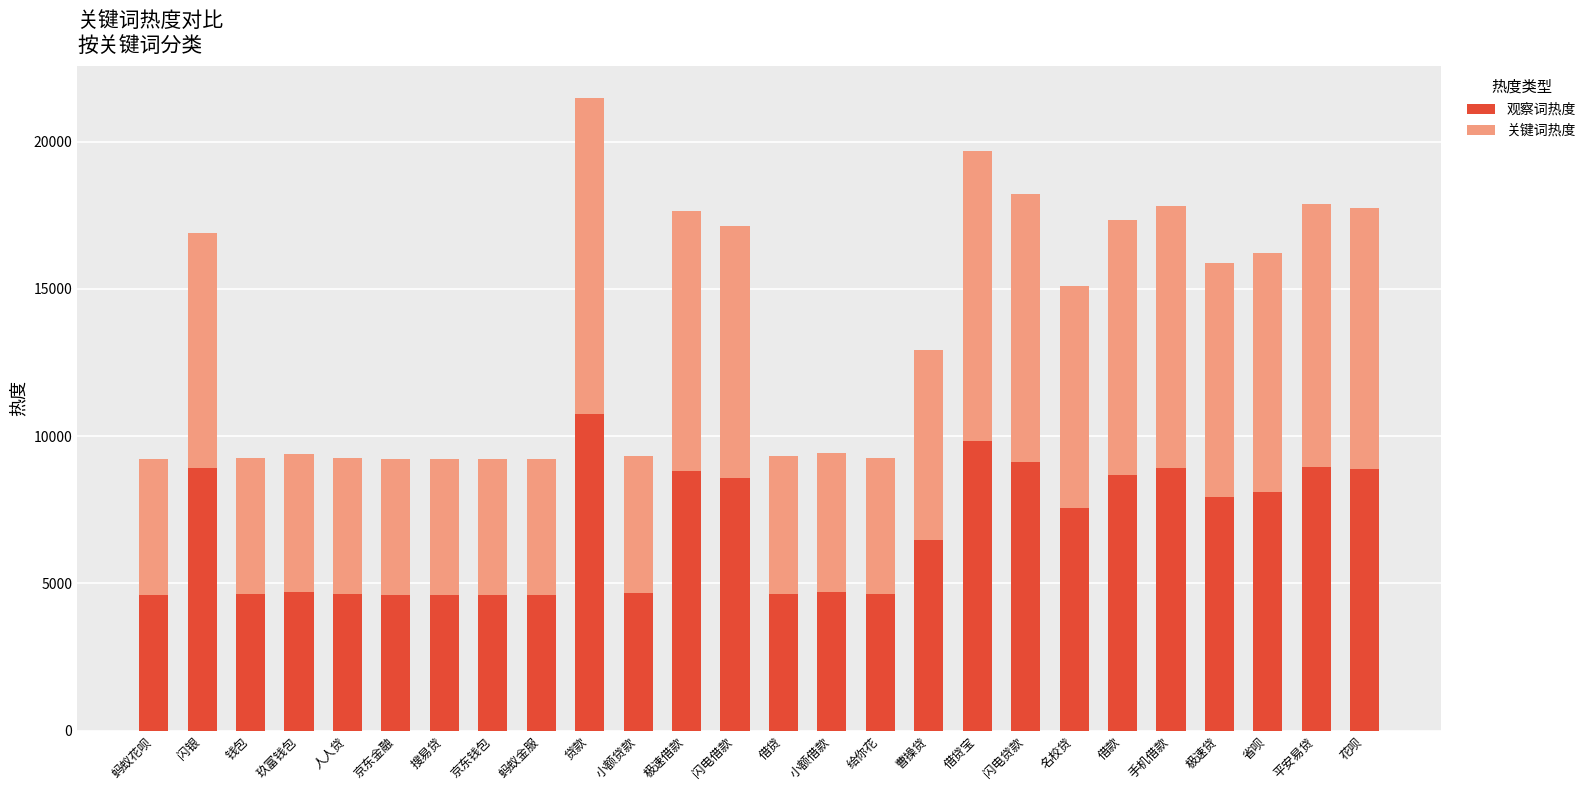

What is the sum of the 观察词热度 values at 名校贷 and 极速贷?

15489